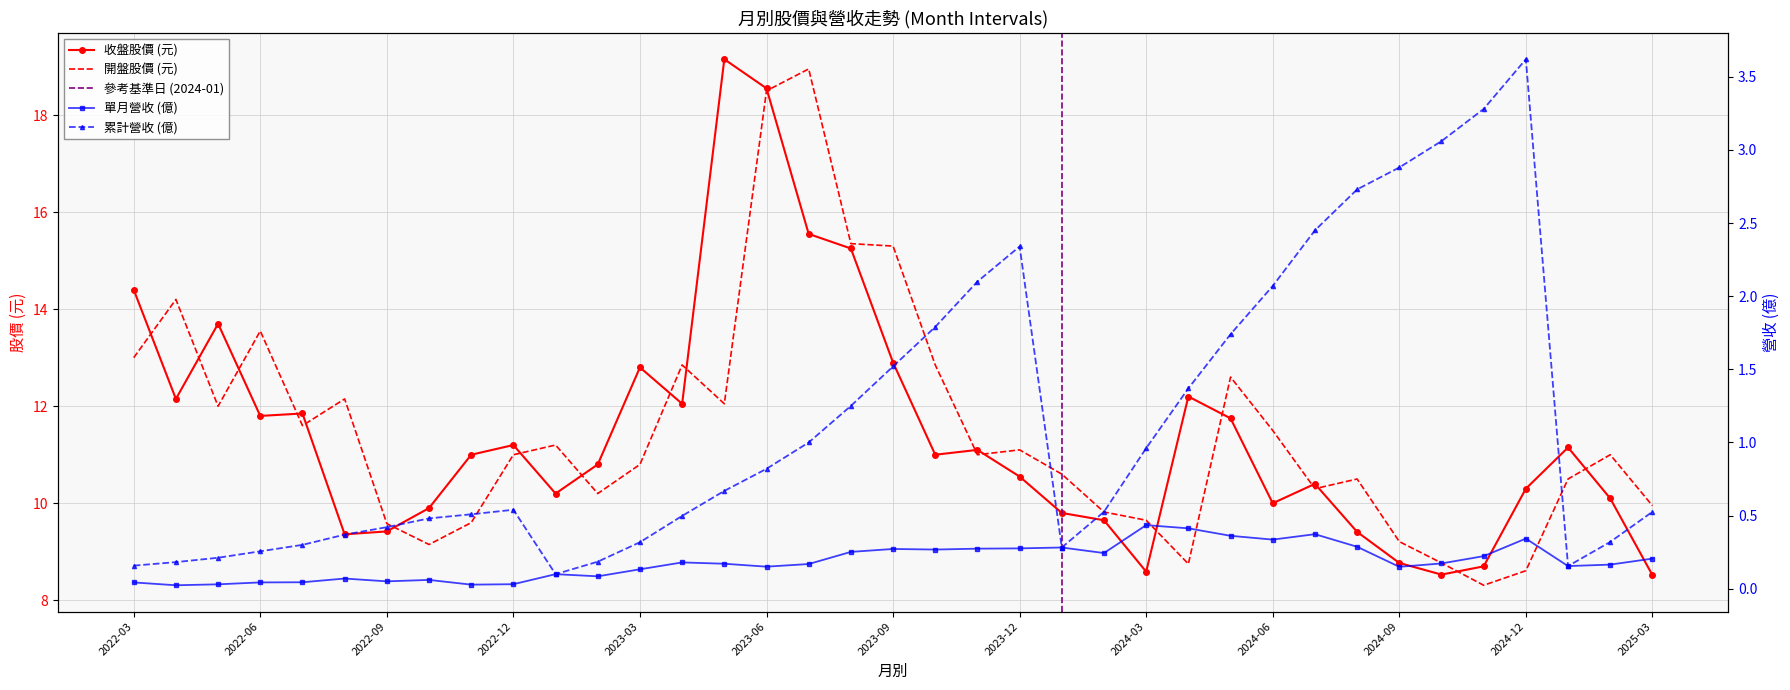

True or false: 單月營收(億) and 累計營收(億) cross at least once.

False